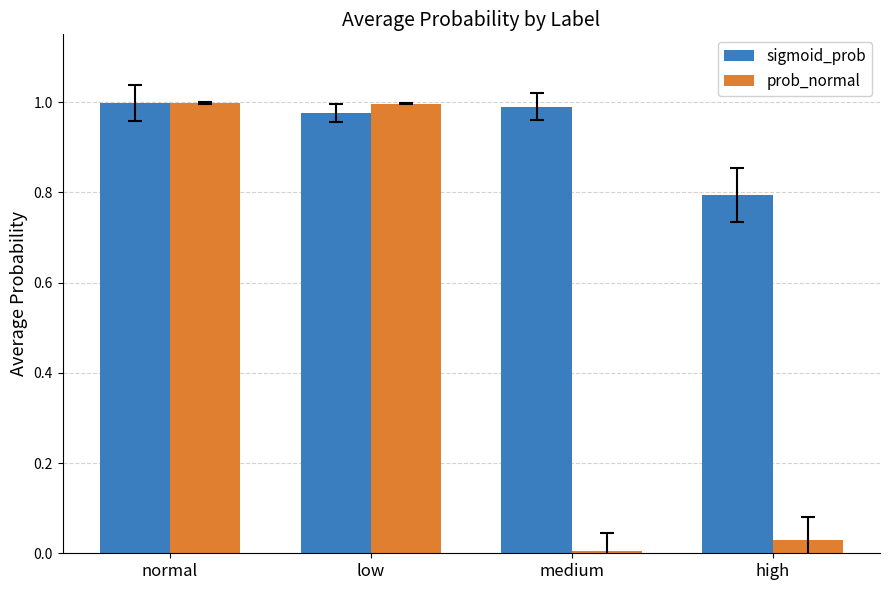

What is the sum of all sigmoid_prob values?

3.8